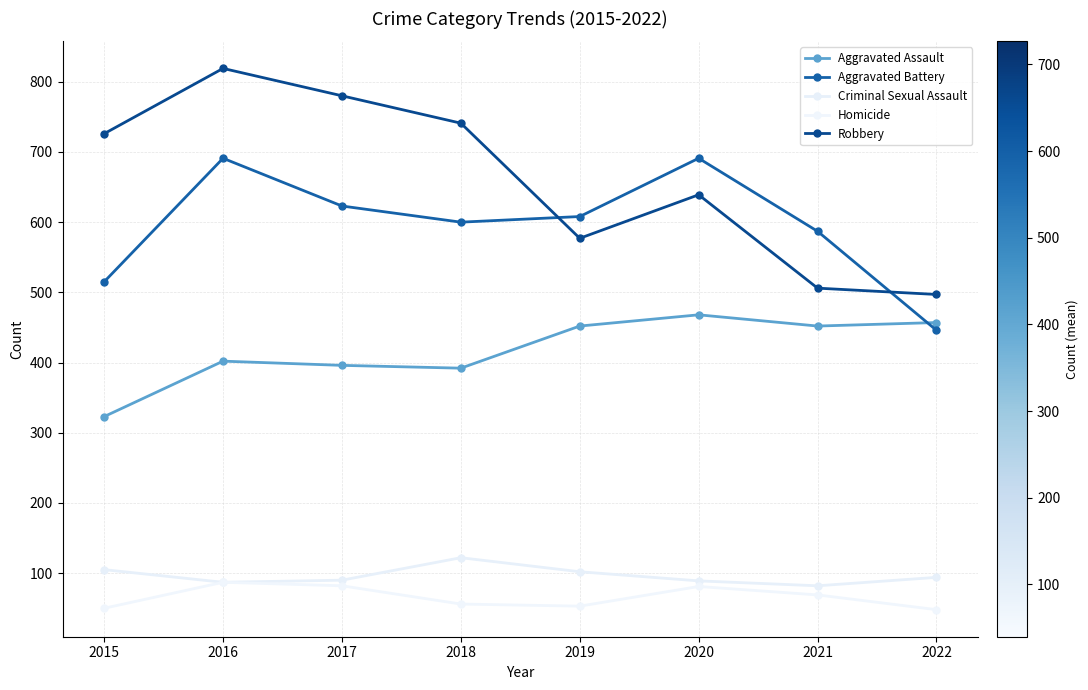

Count the number of categories in the chart.

8